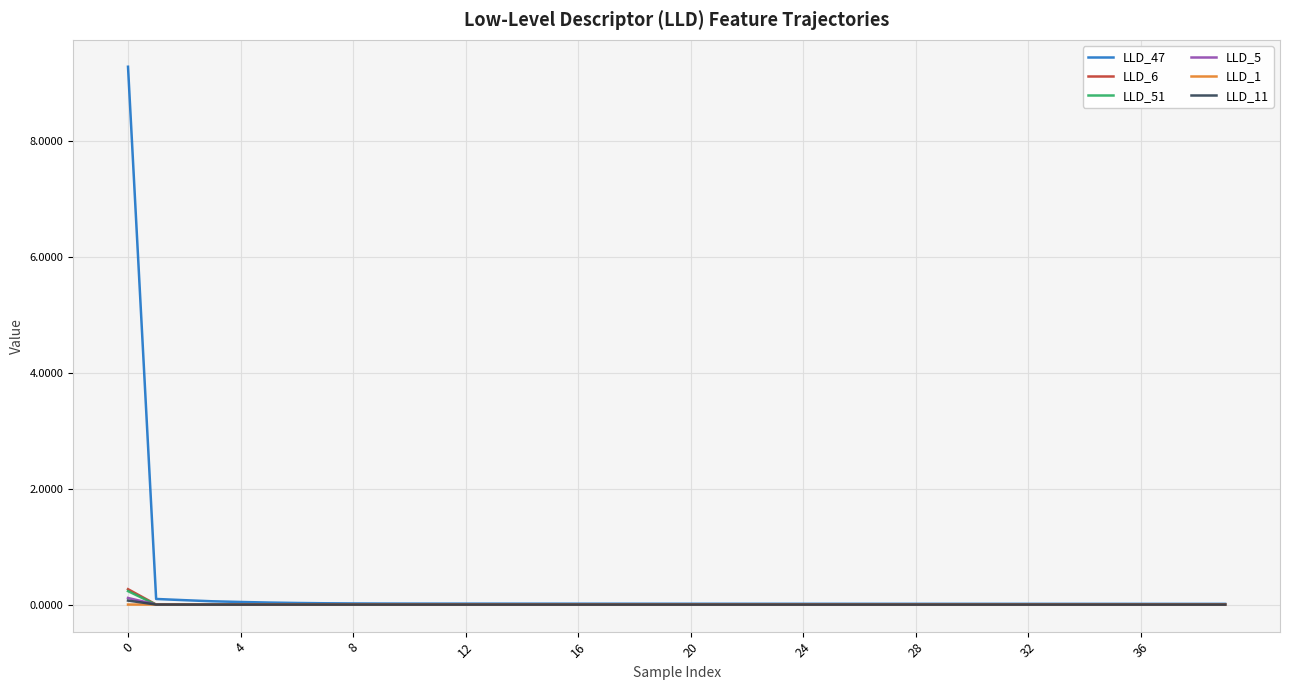

How many series are shown in this chart?

6